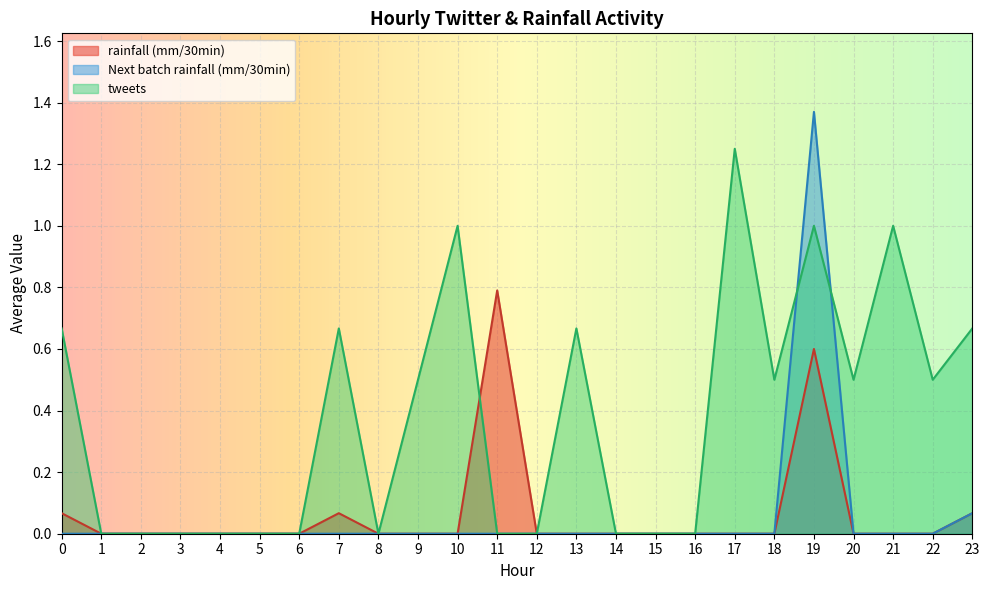

Is the value of rainfall (mm/30min) at 5 greater than the value of tweets at 21?

No